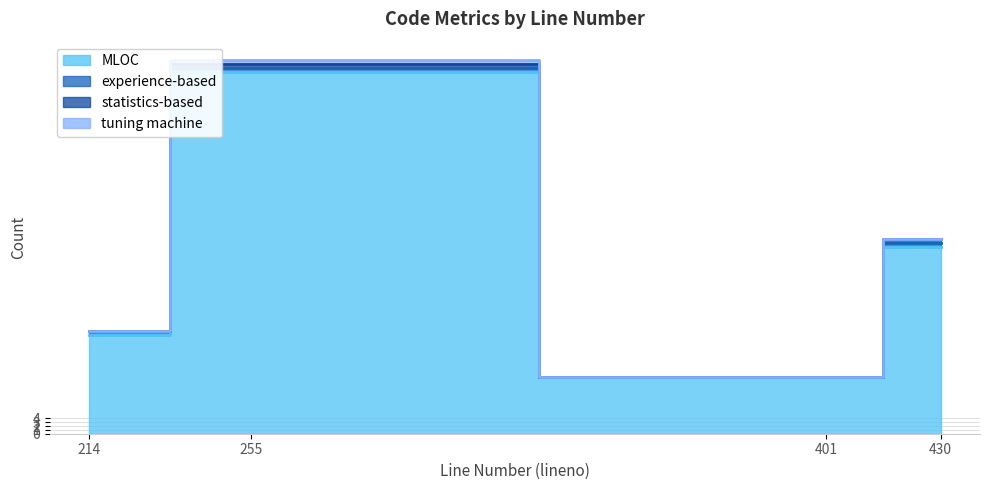

The experience-based series shows 0 at 401. True or false?

False